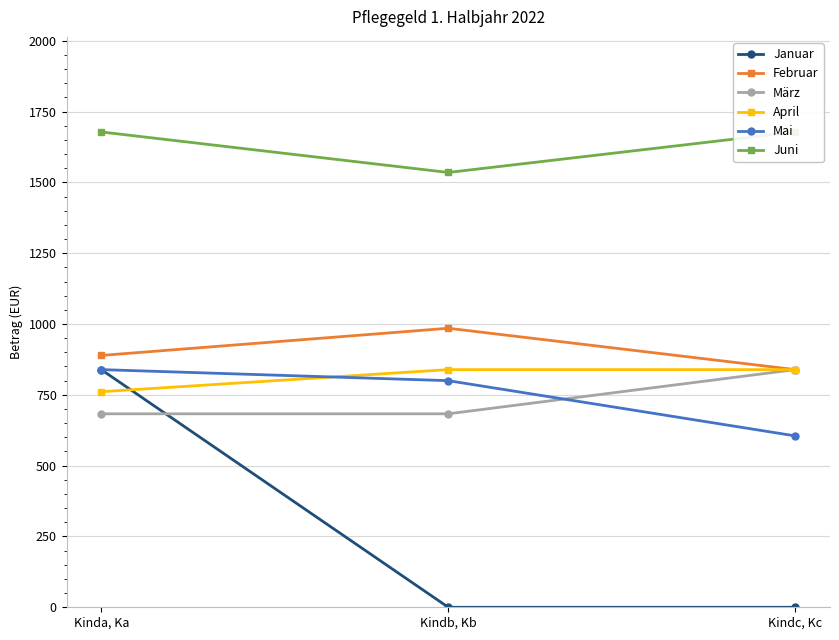

True or false: März has a value of 404 at Kinda, Ka.

False